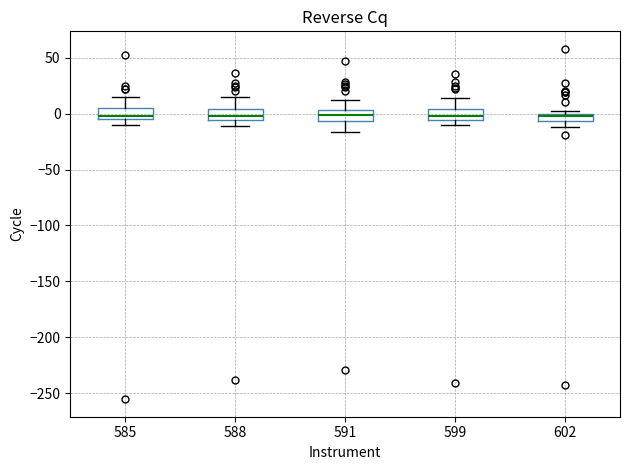

Where does the lower whisker of the box at x = 588 end on the y-axis? The values are not printed on the chart, so give them approximately, as read against the axis.

-10